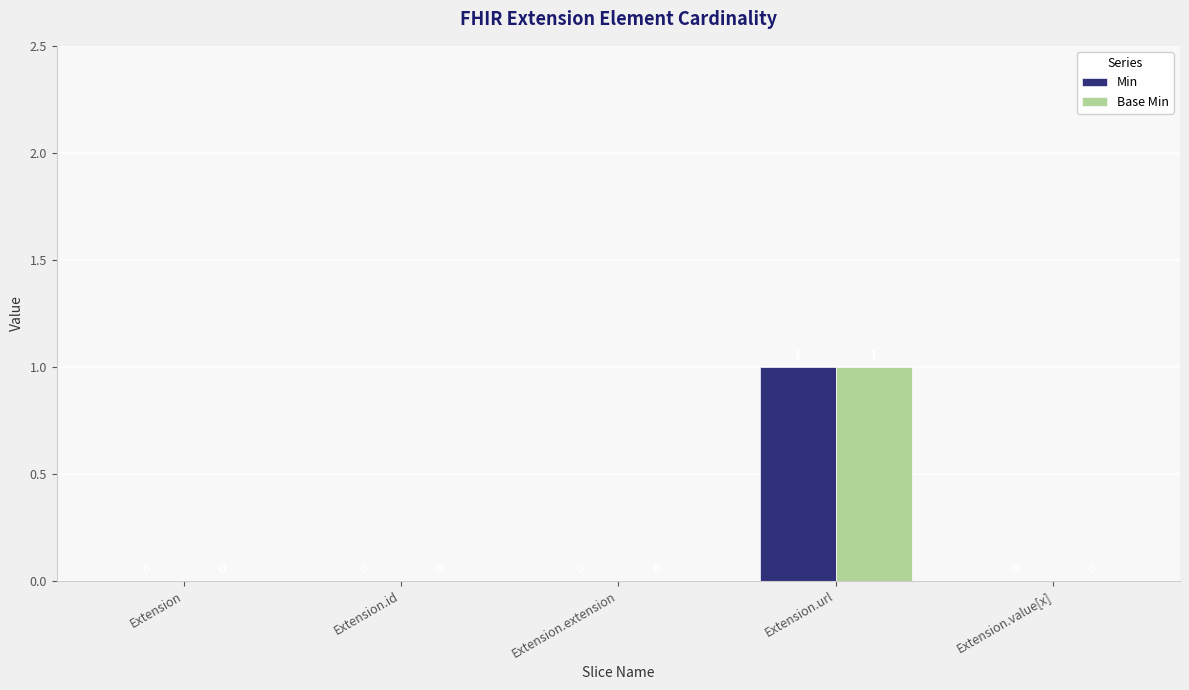

How many positive values does the Base Min series have?

1